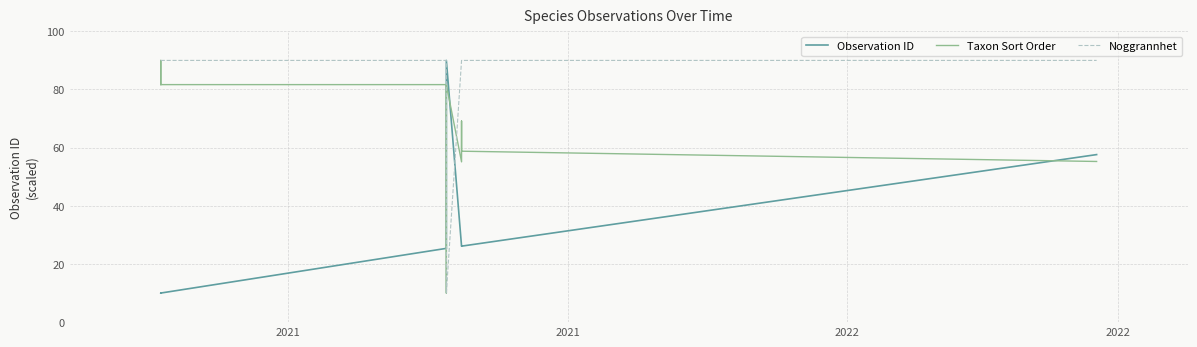

Count the number of data series in this chart.

3